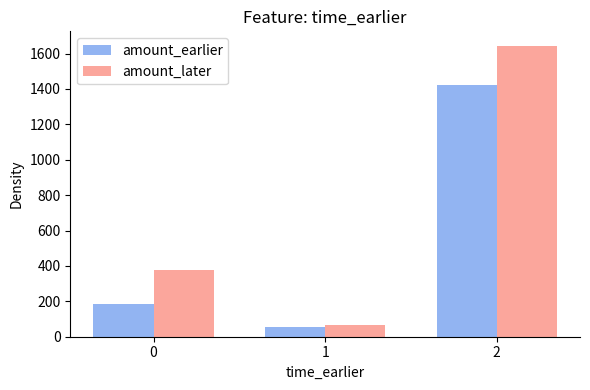

Are the bars horizontal?

No